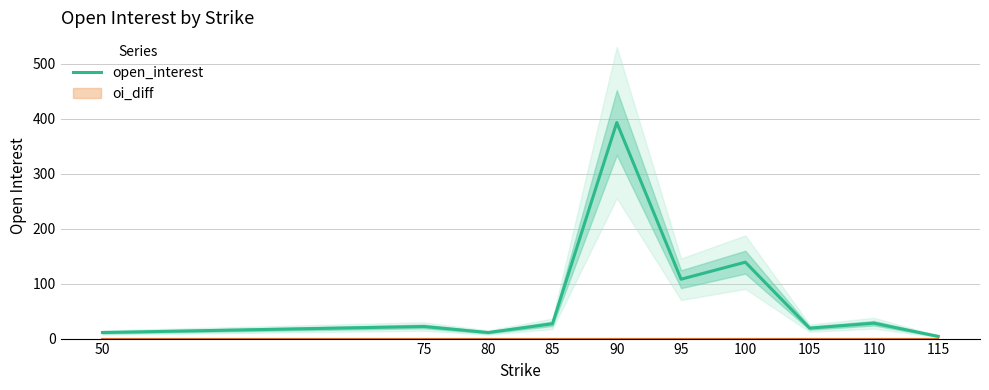

Approximately how many times larger is the value at 75 compared to 100?

0.2